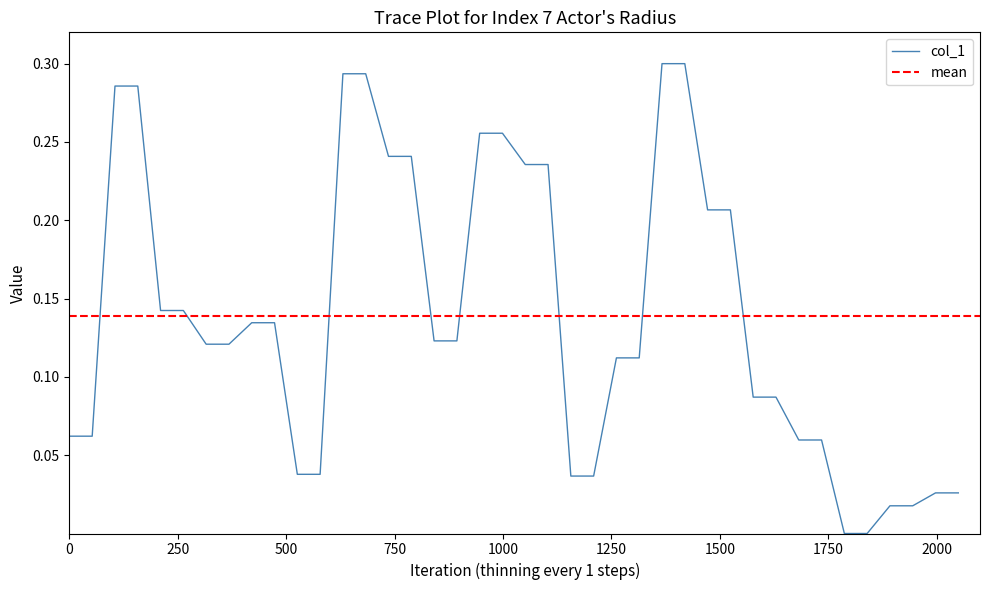

Reading left to right, transcribe all the data shown in this chart.

0.1	0.1	0.3	0.3	0.1	0.1	0.1	0.1	0.1	0.1	0.0	0.0	0.3	0.3	0.2	0.2	0.1	0.1	0.3	0.3	0.2	0.2	0.0	0.0	0.1	0.1	0.3	0.3	0.2	0.2	0.1	0.1	0.1	0.1	0.0	0.0	0.0	0.0	0.0	0.0